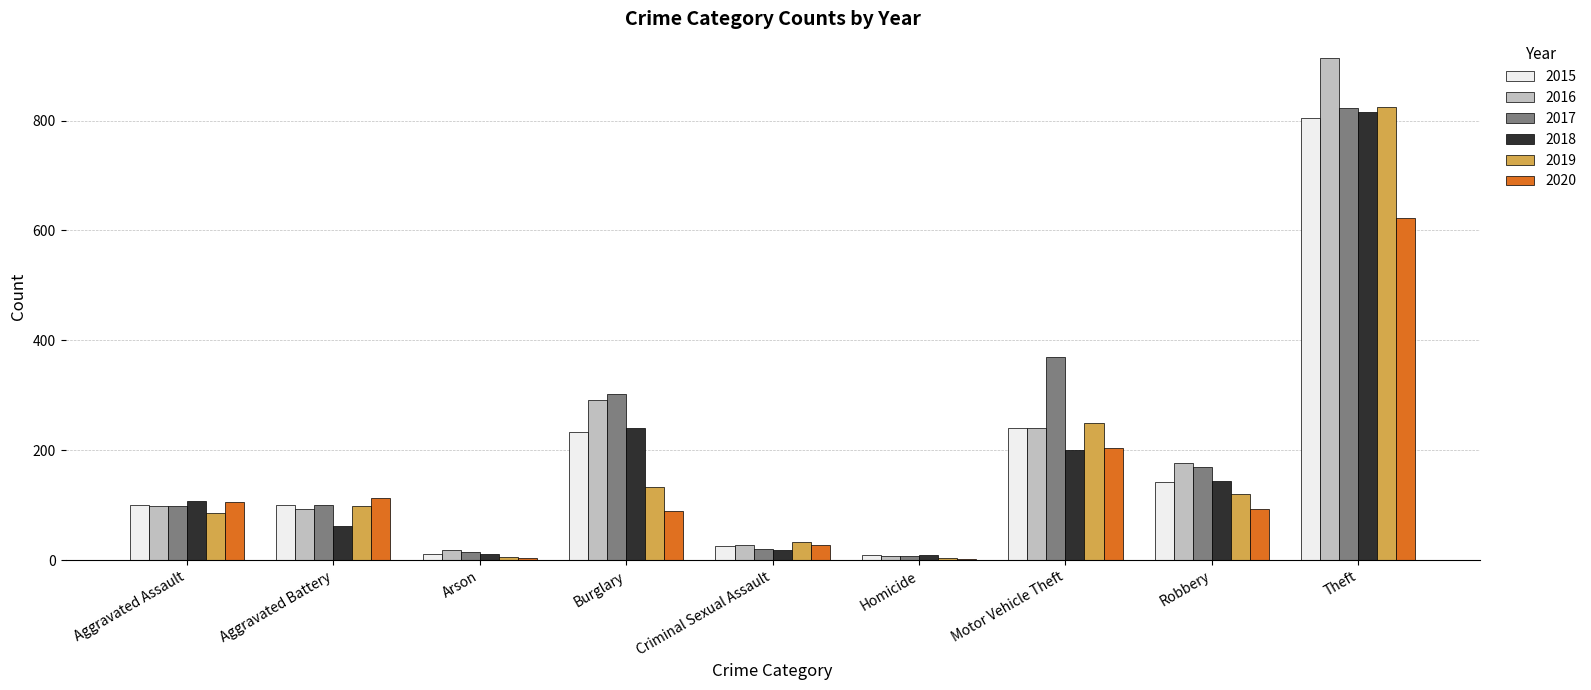

What value does the 2019 series have at Motor Vehicle Theft?

249